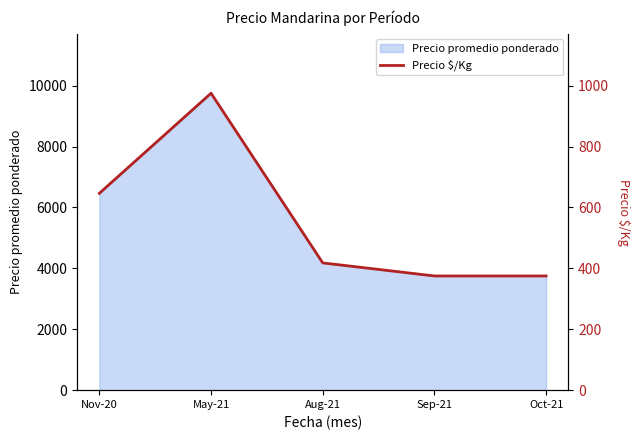

How many points are higher than both their immediate neighbors (excluding endpoints)?

1